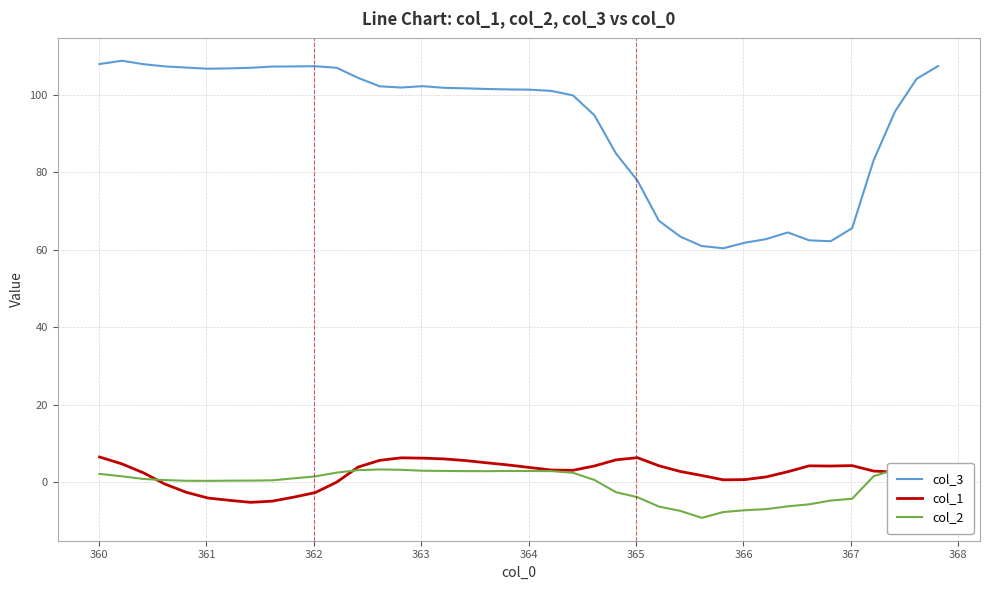

True or false: col_1 and col_3 intersect in this chart.

False